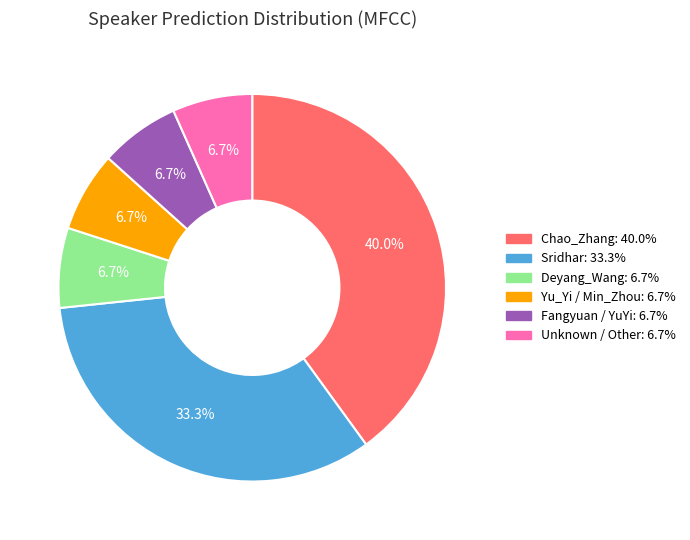

Between Chao_Zhang and Sridhar, which is larger?

Chao_Zhang